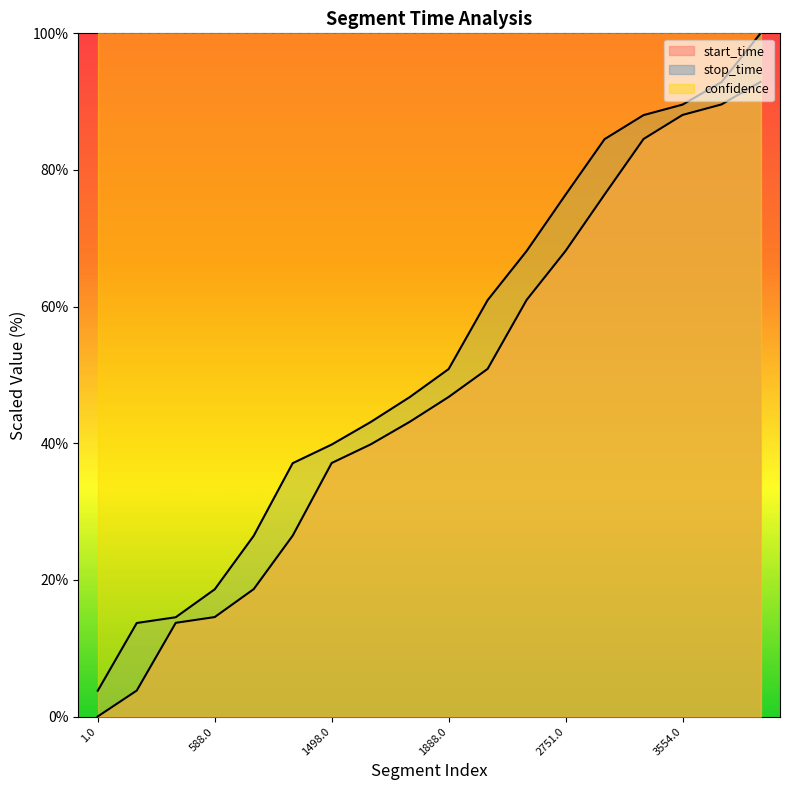

What value does the stop_time series have at 1069.0?

37.1